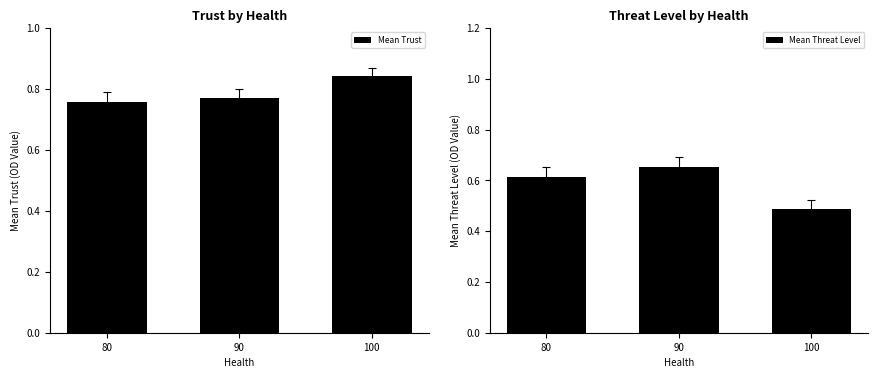

What are all the series names shown in the legend?

Mean Trust, Mean Threat Level